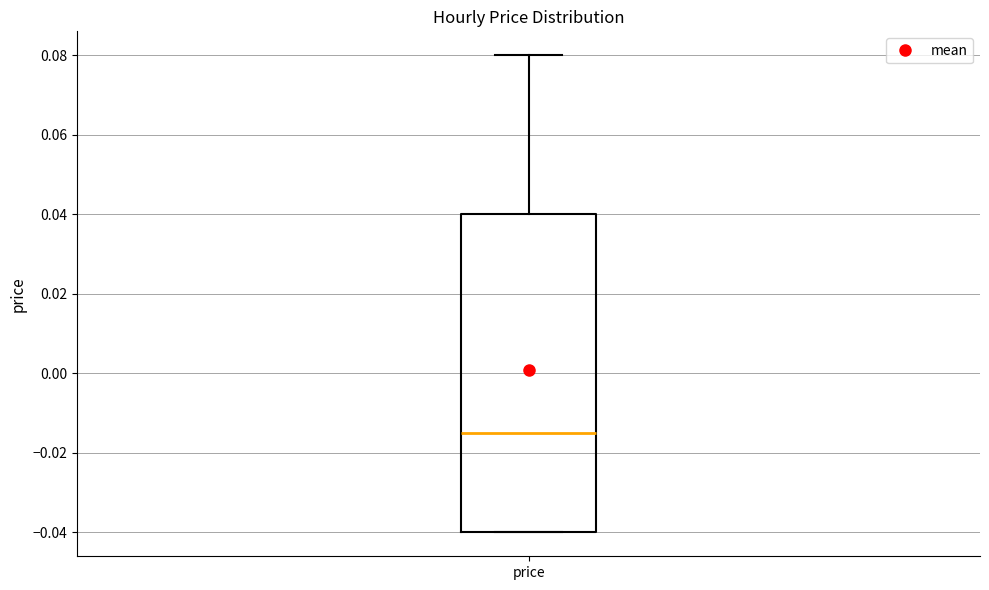

Read this box plot against the y-axis: the position of the median line, the range covered by the box, and the ends of both whiskers. The values are not printed on the chart, so give them approximately, as read against the axis.

median -0.014, box -0.040 to 0.040, whiskers -0.040 to 0.080